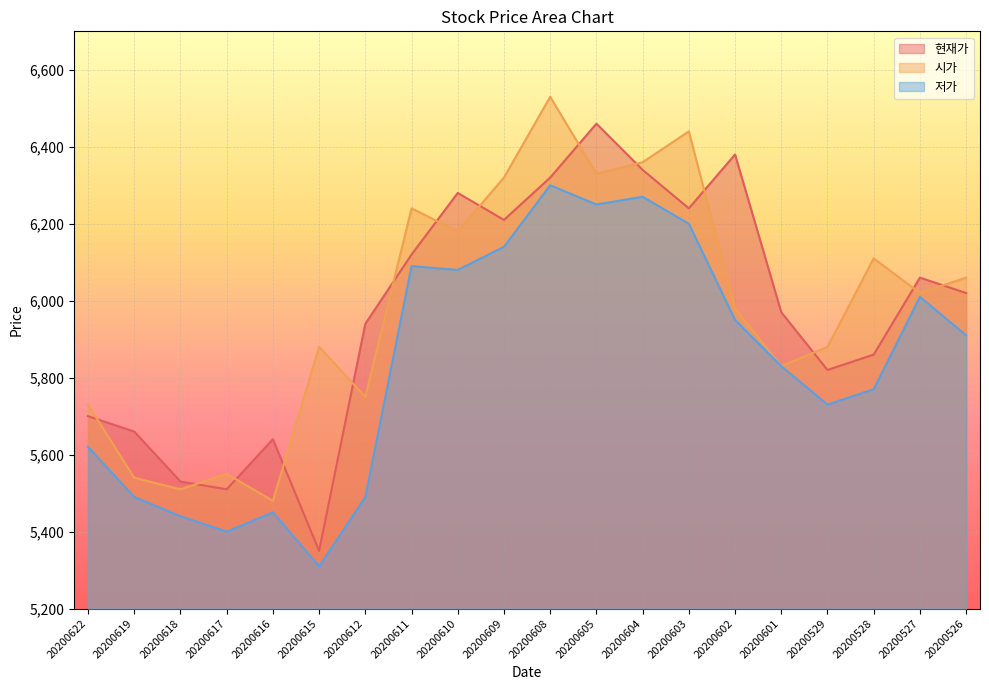

Reading right to left, transcribe all the data shown in this chart.

현재가: 20200526=6020	20200527=6060	20200528=5860	20200529=5820	20200601=5970	20200602=6380	20200603=6240	20200604=6340	20200605=6460	20200608=6320	20200609=6210	20200610=6280	20200611=6120	20200612=5940	20200615=5350	20200616=5640	20200617=5510	20200618=5530	20200619=5660	20200622=5700
시가: 20200526=6060	20200527=6020	20200528=6110	20200529=5880	20200601=5830	20200602=5980	20200603=6440	20200604=6360	20200605=6330	20200608=6530	20200609=6320	20200610=6180	20200611=6240	20200612=5750	20200615=5880	20200616=5480	20200617=5550	20200618=5510	20200619=5540	20200622=5730
저가: 20200526=5910	20200527=6010	20200528=5770	20200529=5730	20200601=5830	20200602=5950	20200603=6200	20200604=6270	20200605=6250	20200608=6300	20200609=6140	20200610=6080	20200611=6090	20200612=5490	20200615=5310	20200616=5450	20200617=5400	20200618=5440	20200619=5490	20200622=5620